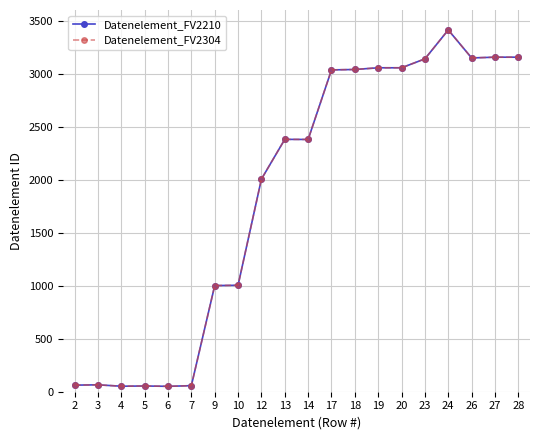

Is this an area chart (filled region under the line)?

No